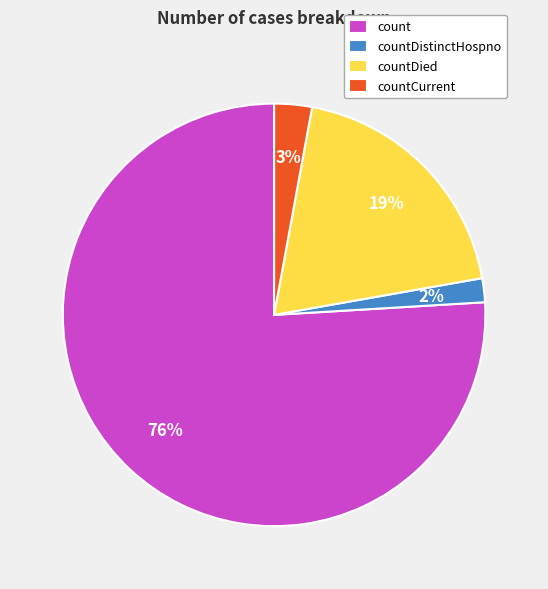

To the nearest percent, what is the difference between the countDied and countCurrent slice percentages?

16%